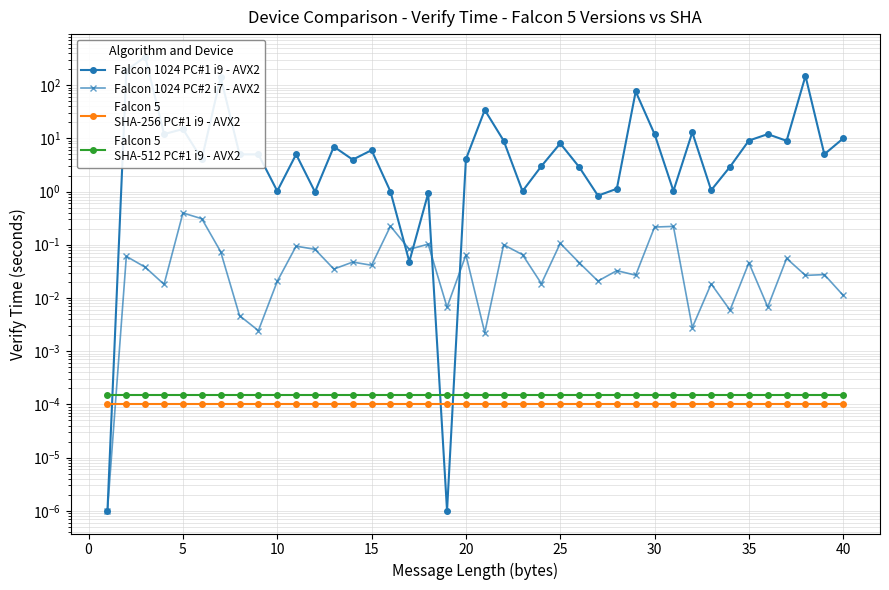

Is it true that Falcon 1024 PC#1 i9 - AVX2 equals 116.4 at 28?

False